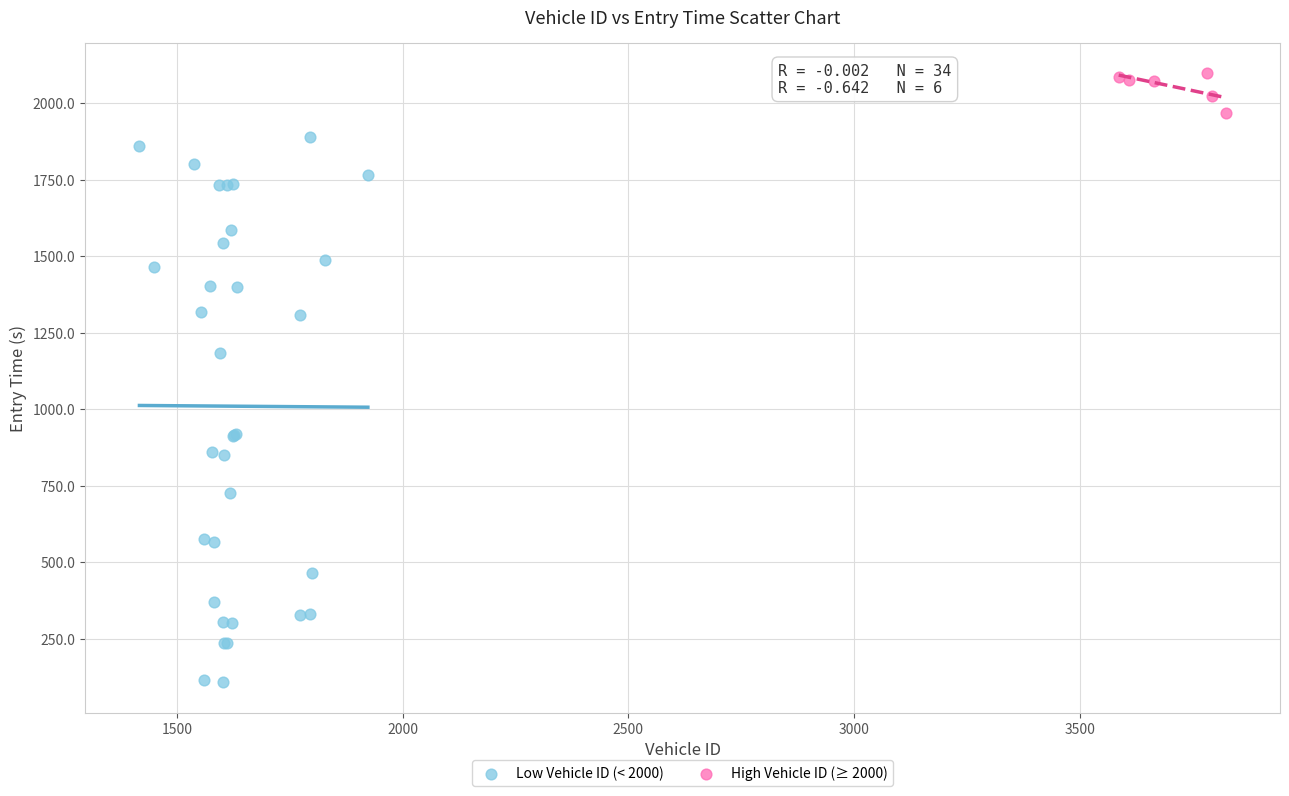

What are all the series names shown in the legend?

Low Vehicle ID (< 2000), High Vehicle ID (≥ 2000)